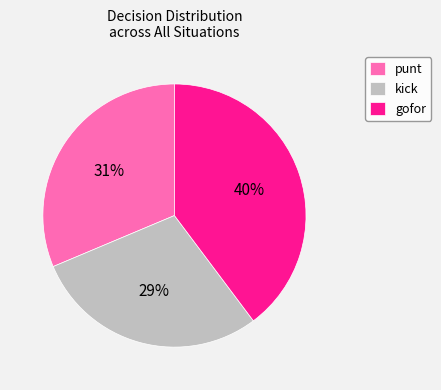

Combined, do kick and gofor account for over 50%?

Yes